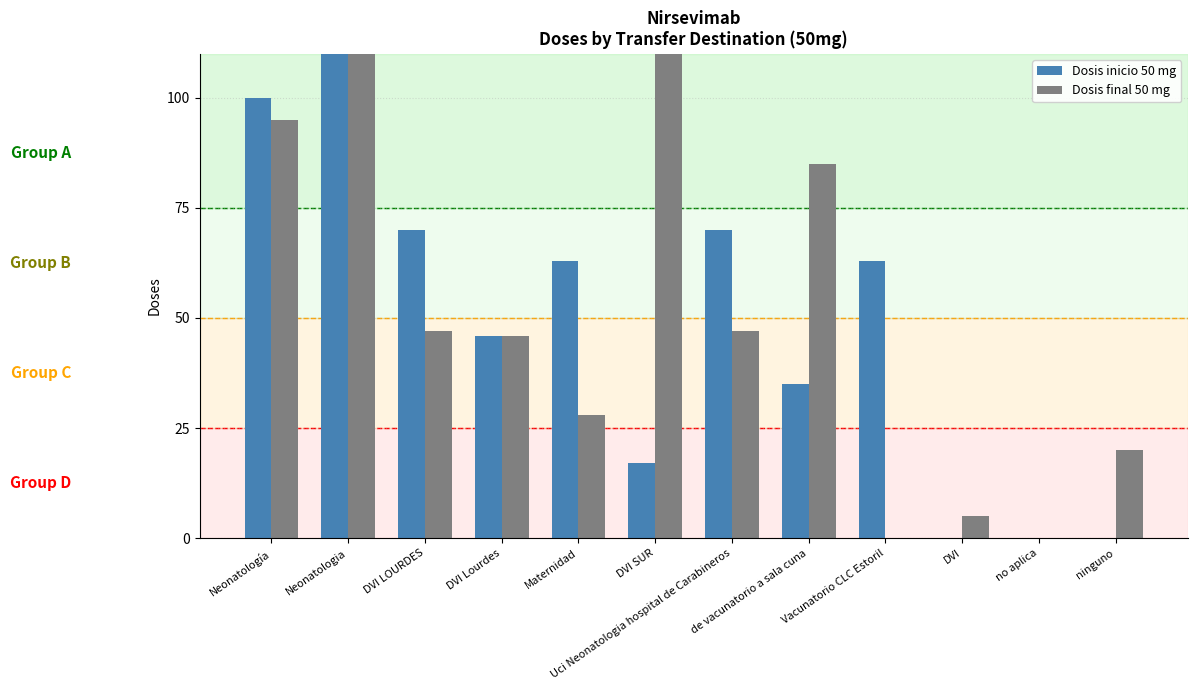

True or false: Dosis inicio 50 mg has a value of 88 at no aplica.

False